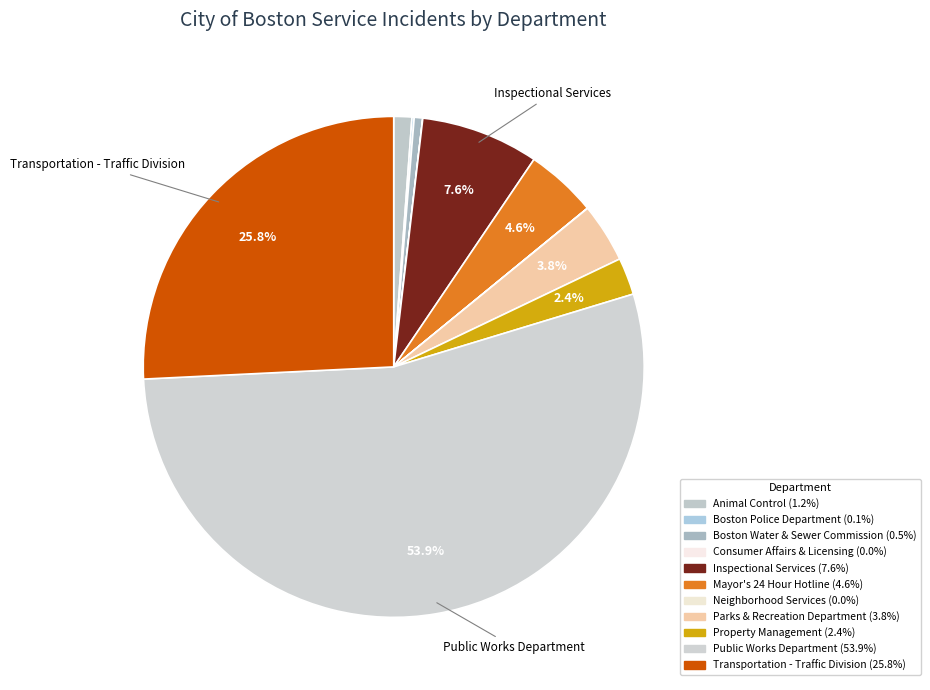

Rank the categories by value from highest to lowest.

Public Works Department, Transportation - Traffic Division, Inspectional Services, Mayor's 24 Hour Hotline, Parks & Recreation Department, Property Management, Animal Control, Boston Water & Sewer Commission, Boston Police Department, Neighborhood Services, Consumer Affairs & Licensing